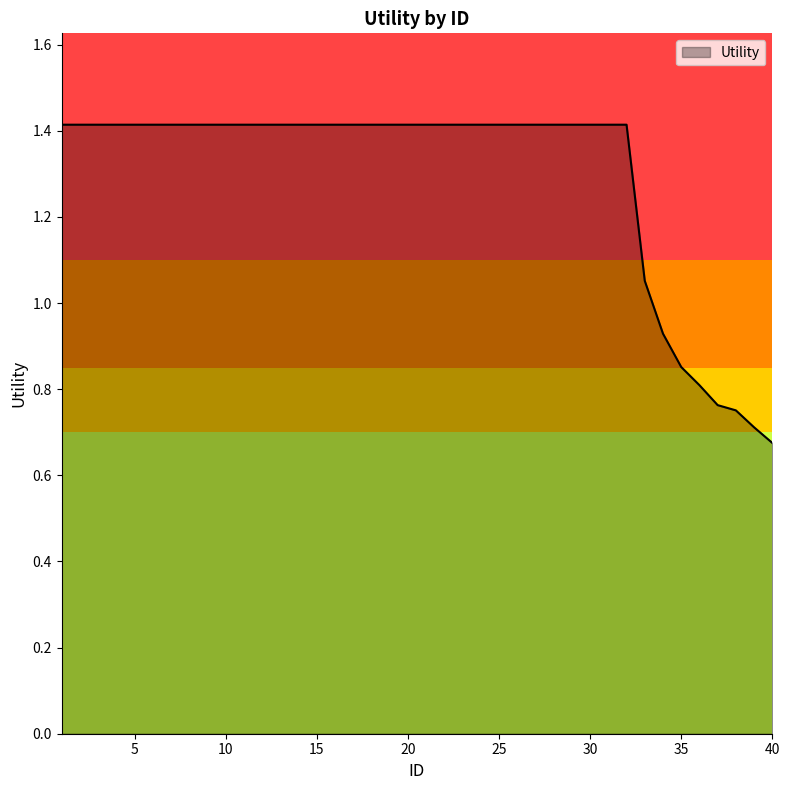

Is this an area chart (filled region under the line)?

Yes